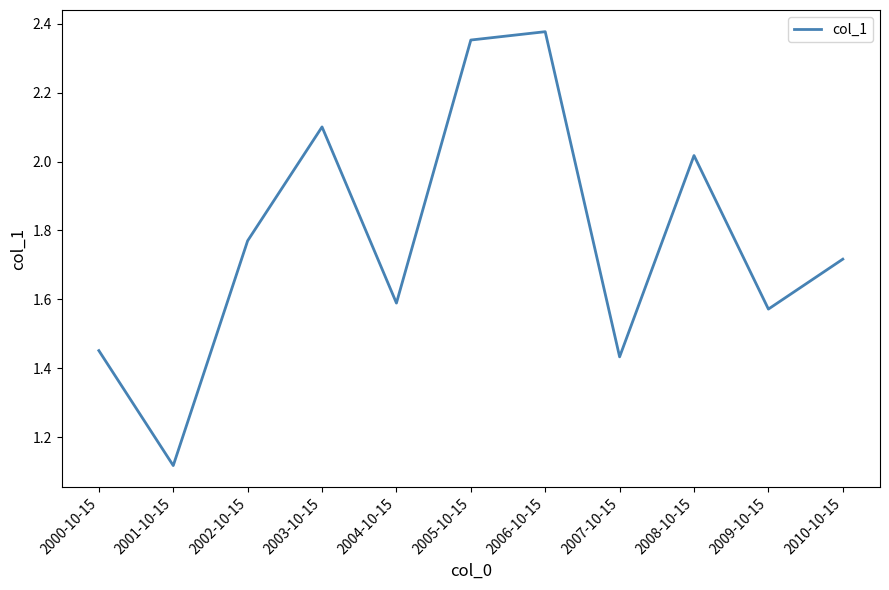

What is the difference between the maximum and minimum values?

1.3